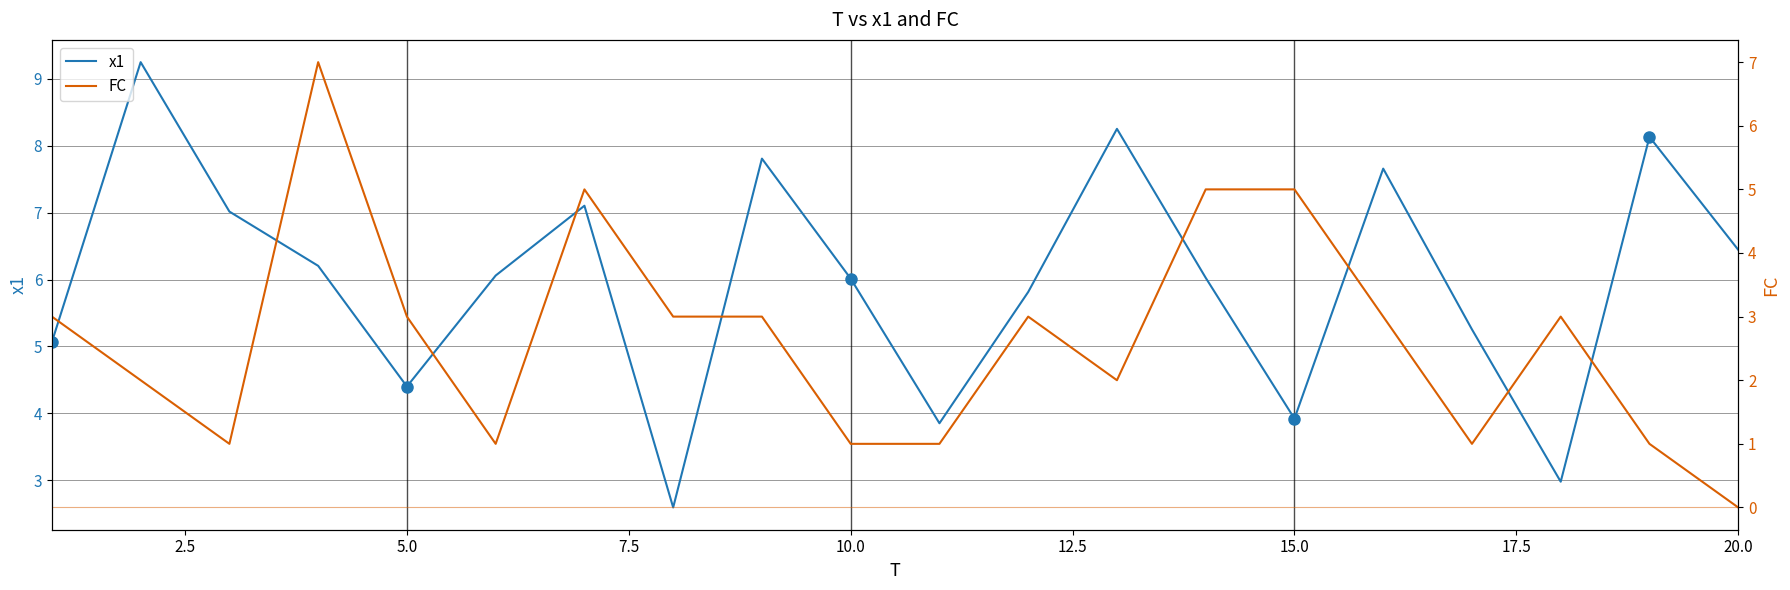

List the series in order of their peak value, lowest first.

FC, x1